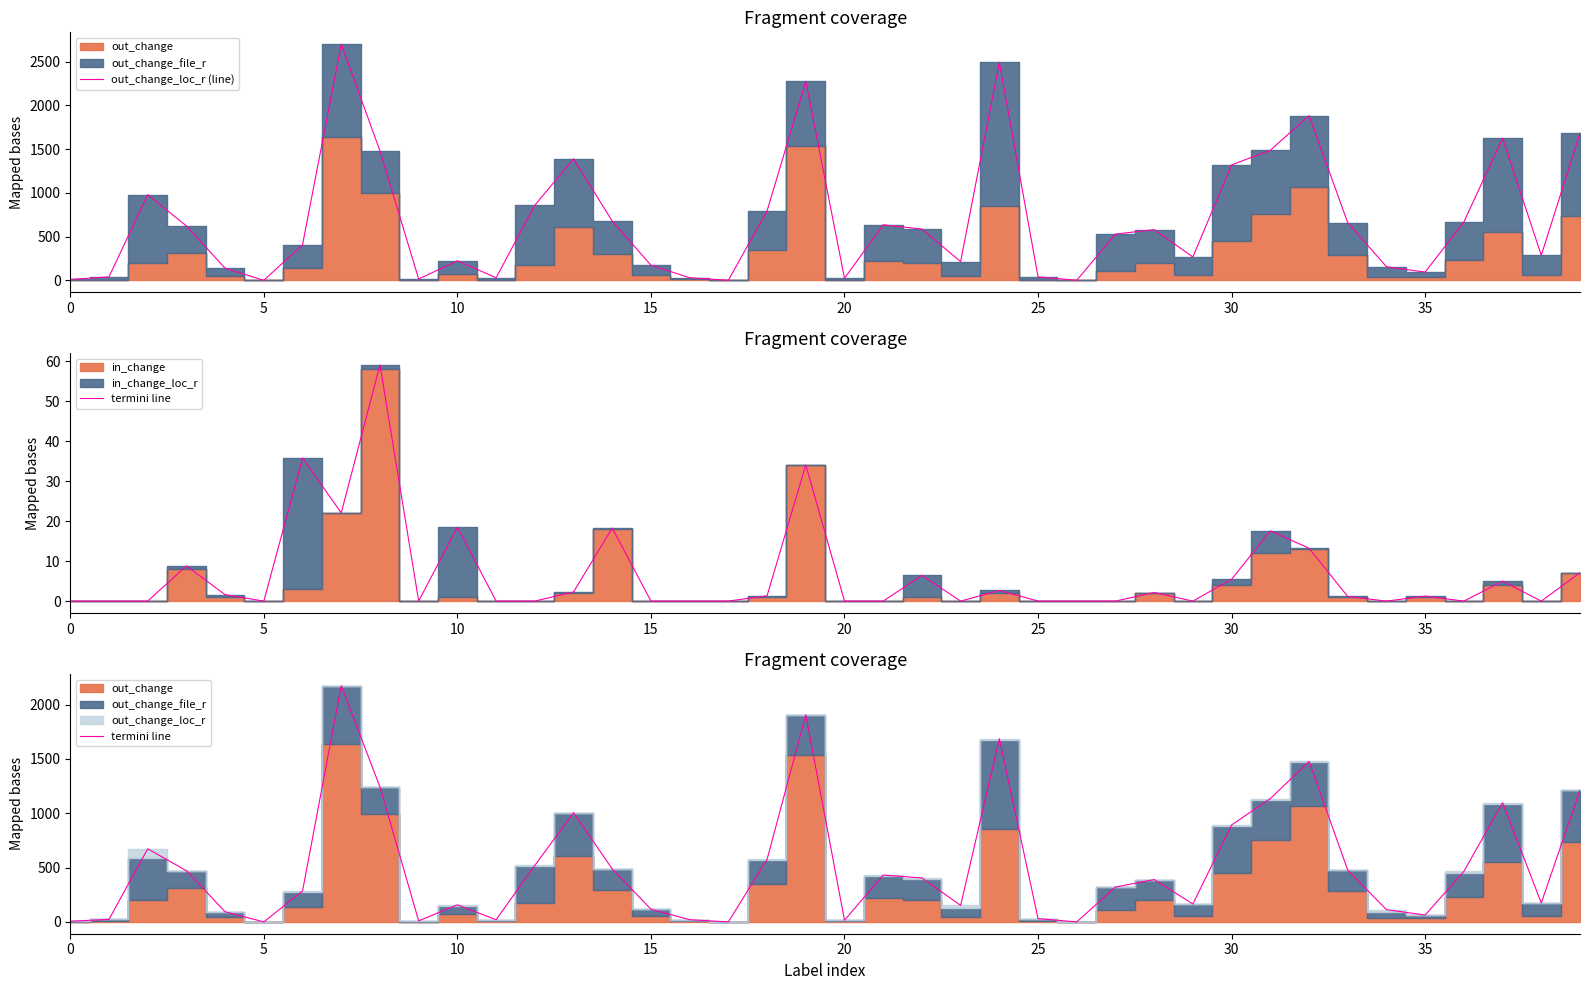

What is the difference between the maximum and second lowest values in the termini line series?

2172.7